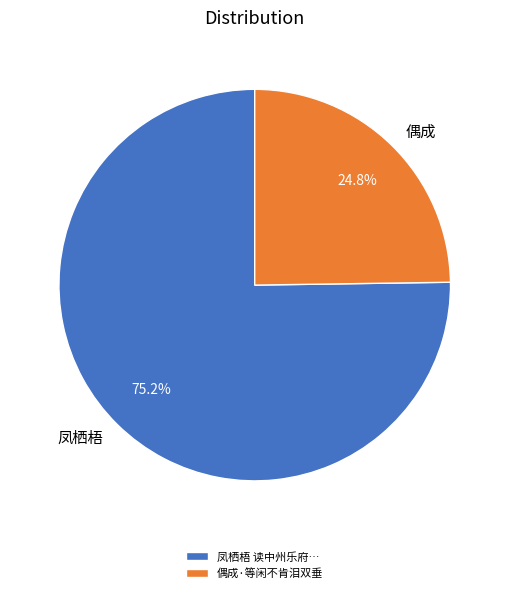

Does any single category account for the majority?

Yes